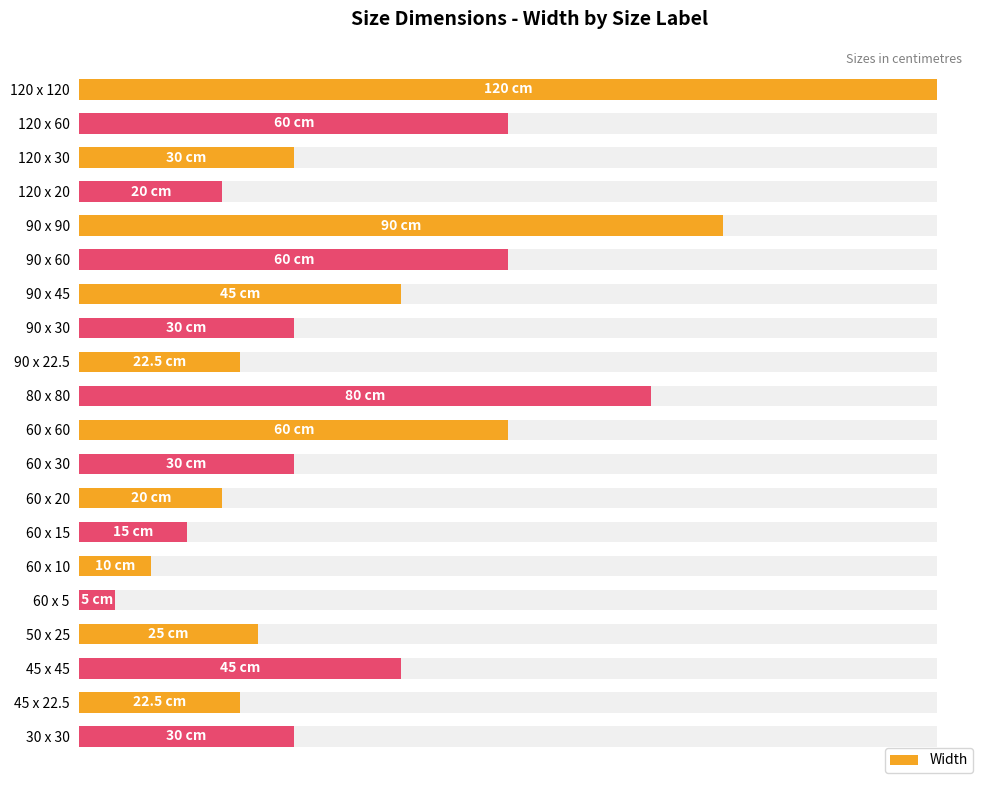

What is the difference between the second highest and second lowest values?

80.0